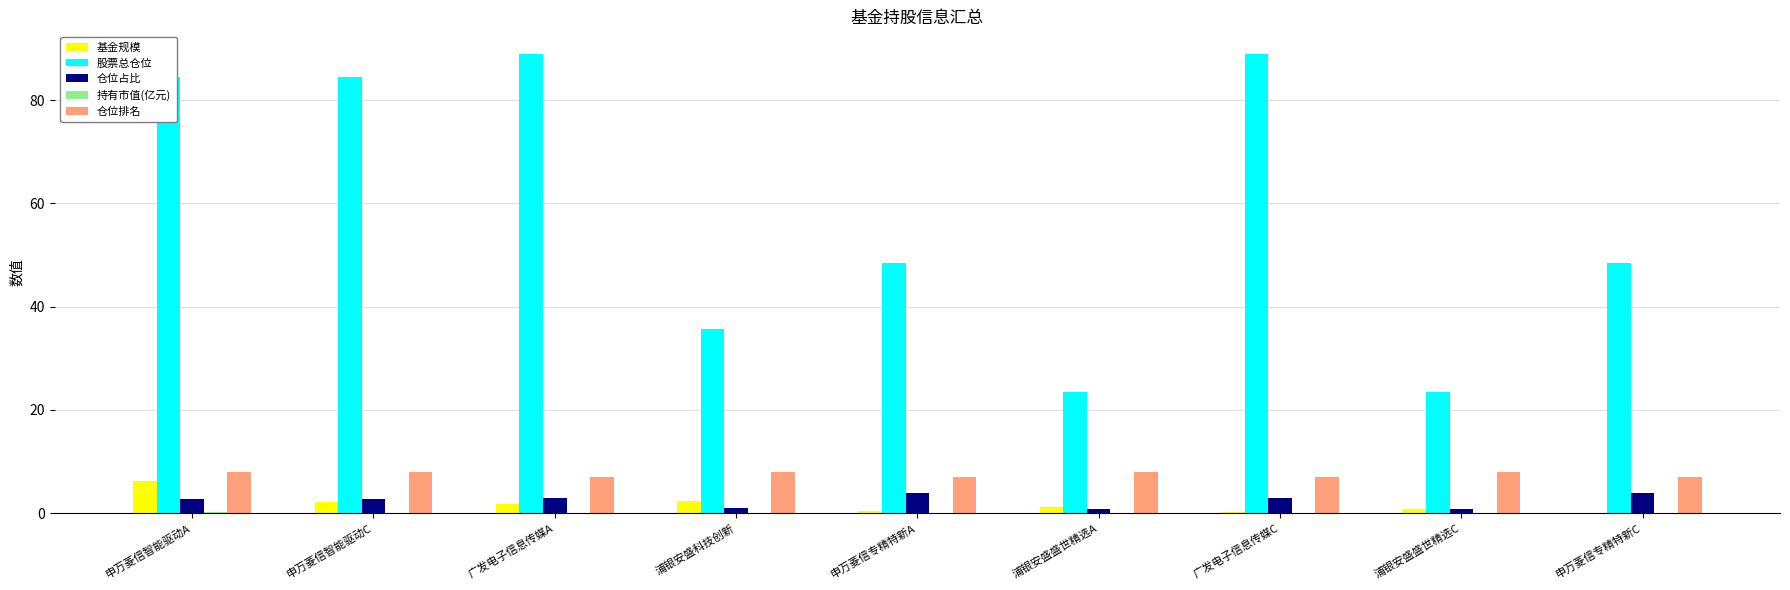

What is the sum of all 基金规模 values?

15.0